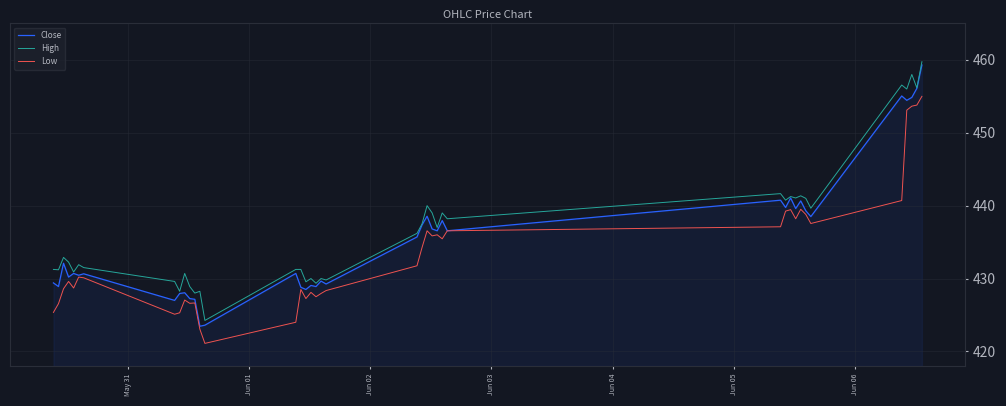

True or false: Low and High cross at least once.

False